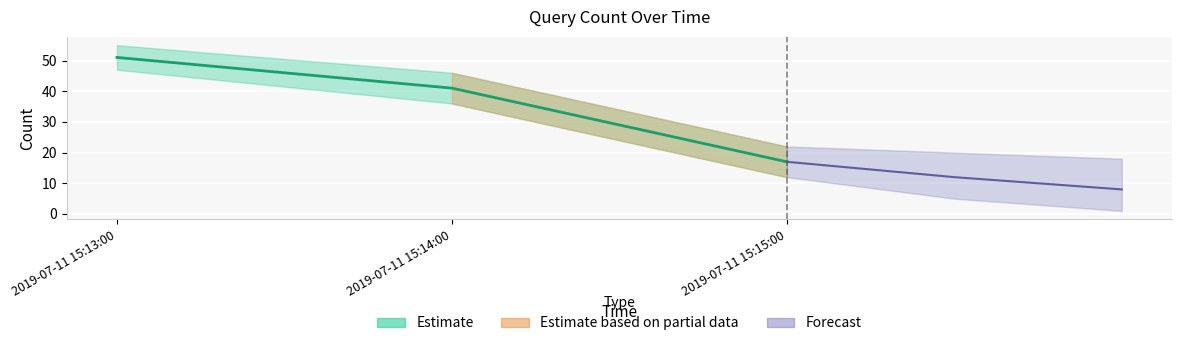

Is this an area chart (filled region under the line)?

No